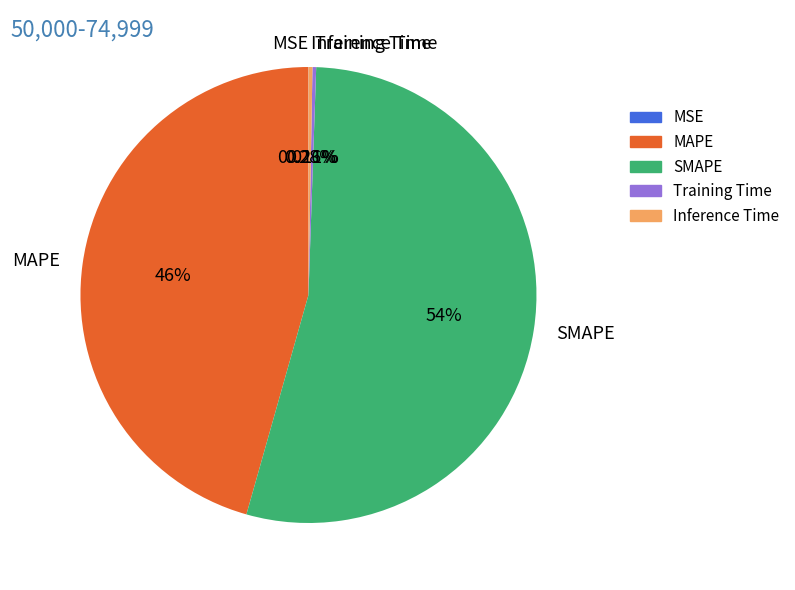

Which category accounts for the majority?

SMAPE